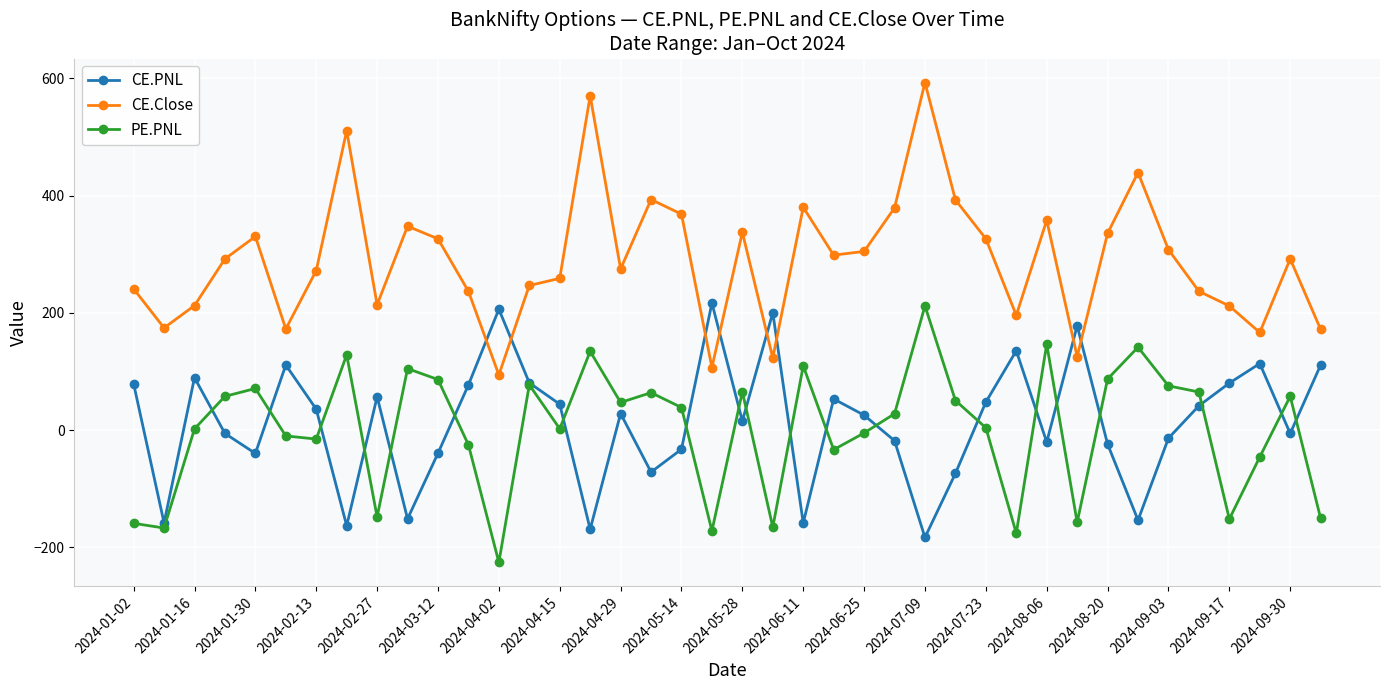

Which series has the widest spread of values?

CE.Close